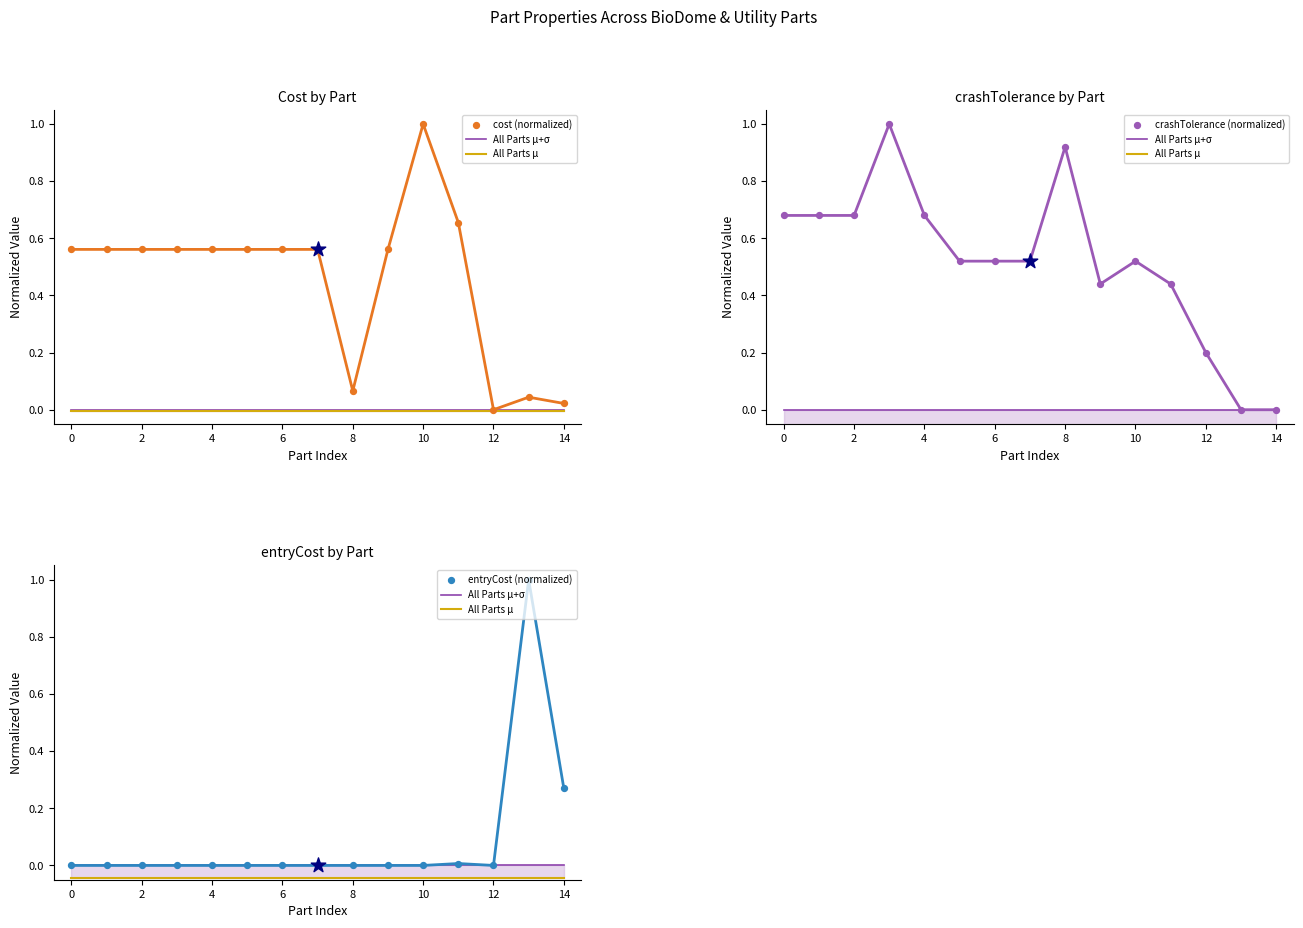

What is the total value across all series at 0?

1.2